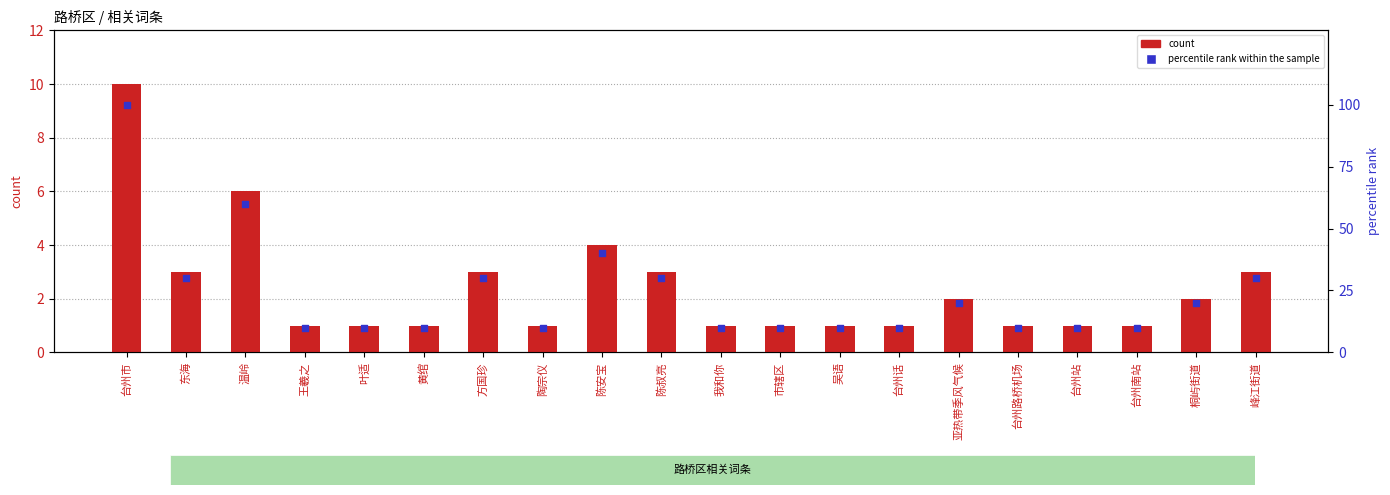

Which series has the widest spread of Y values?

percentile rank within the sample